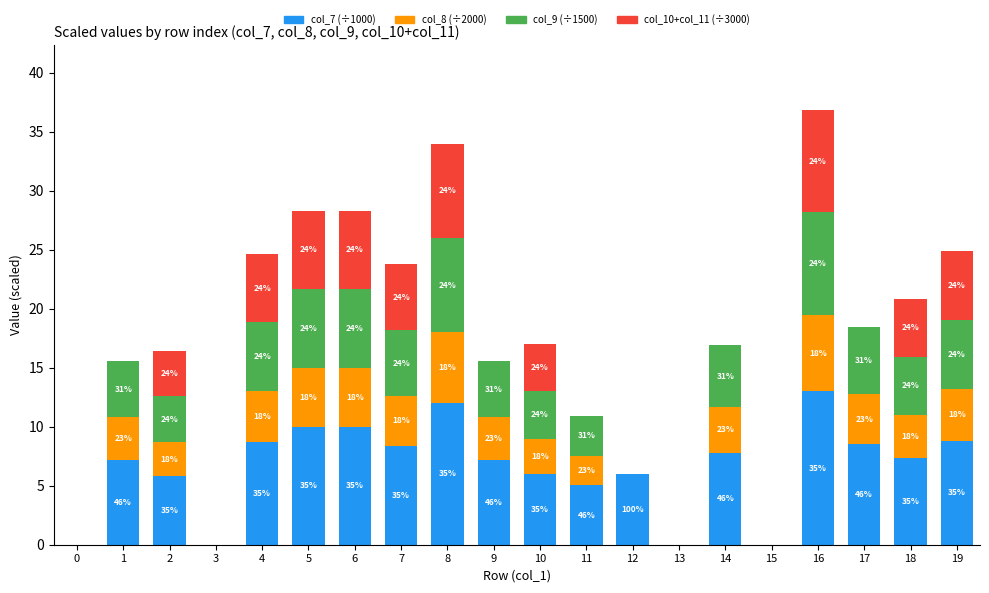

What is the sum of all col_7 (÷1000) values?

131.8